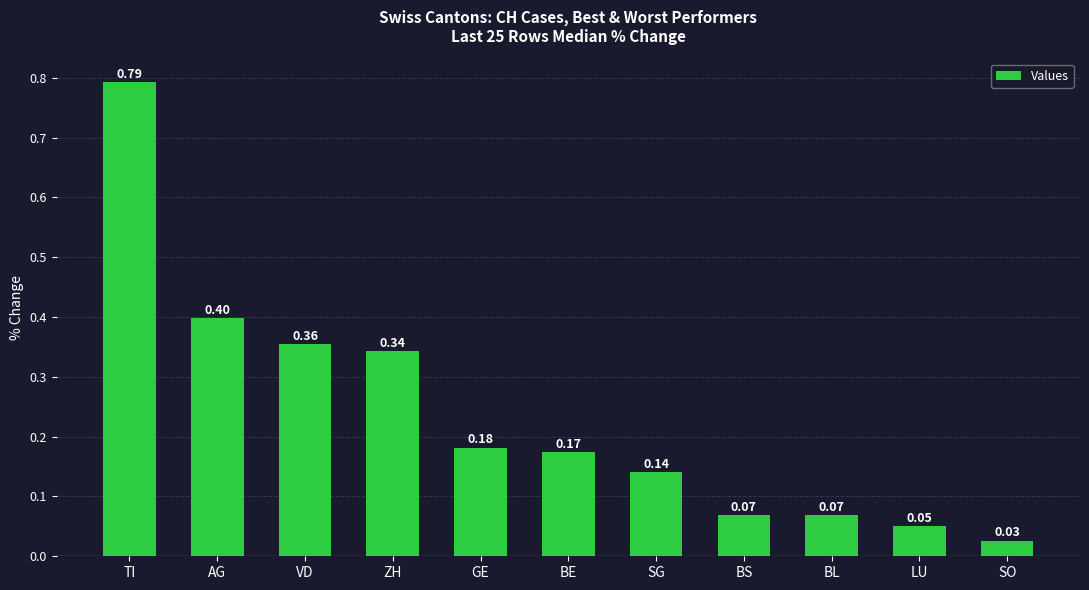

What is the difference between the values at VD and TI?

0.4